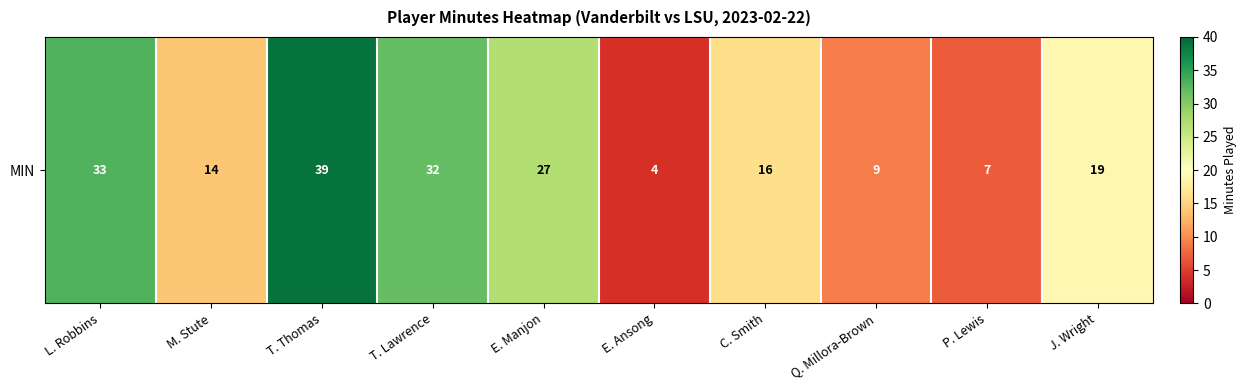

What is the difference between the maximum and minimum values?

35